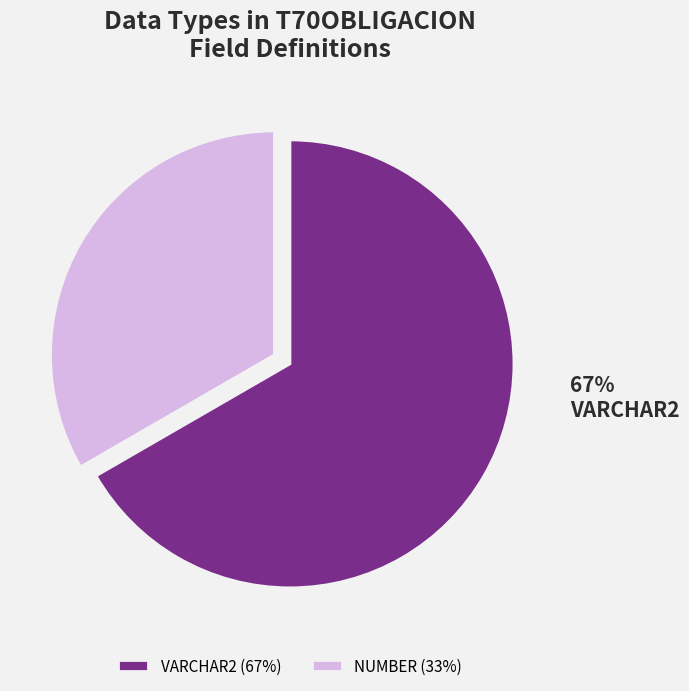

Which category has the smallest portion of the pie?

NUMBER